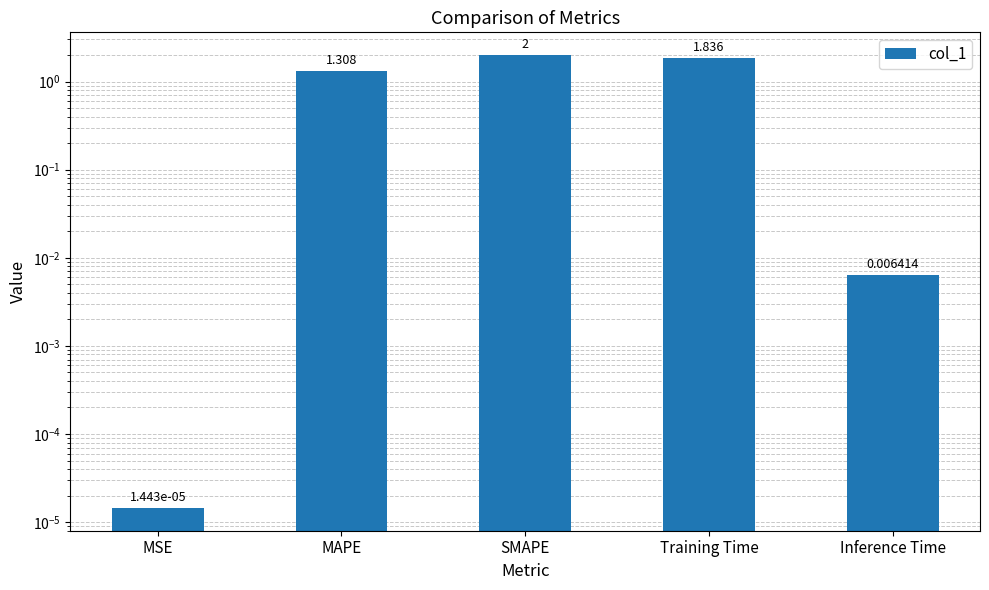

Reading left to right, what are all the values shown in this chart?

MSE=0.0	MAPE=1.3	SMAPE=2.0	Training Time=1.8	Inference Time=0.0